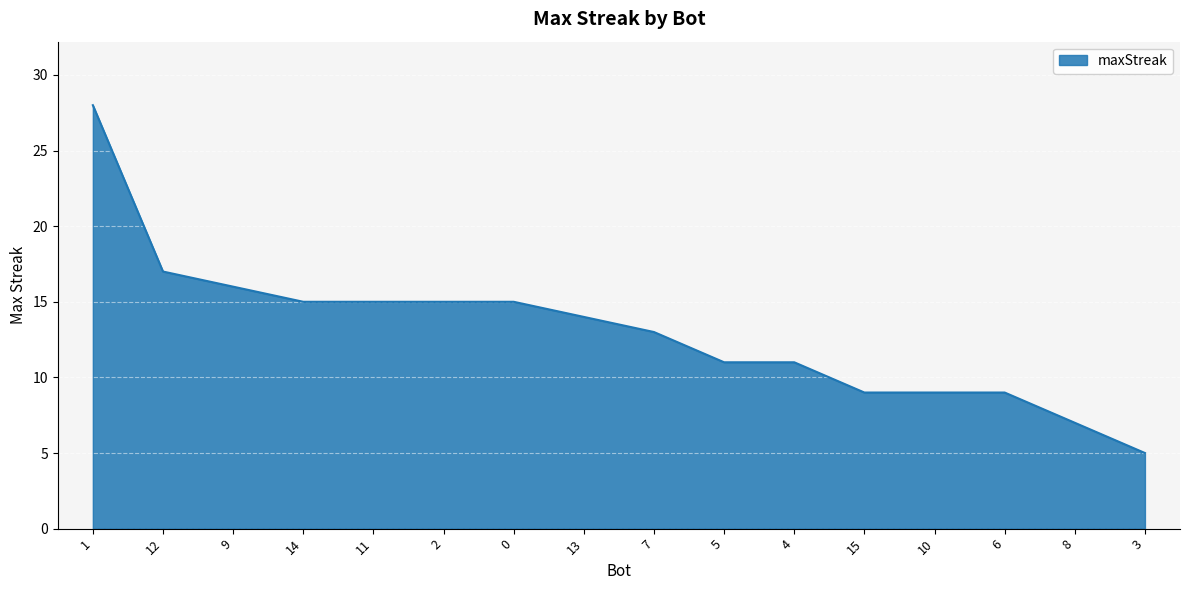

Where is the data nearest to the value 16?

9